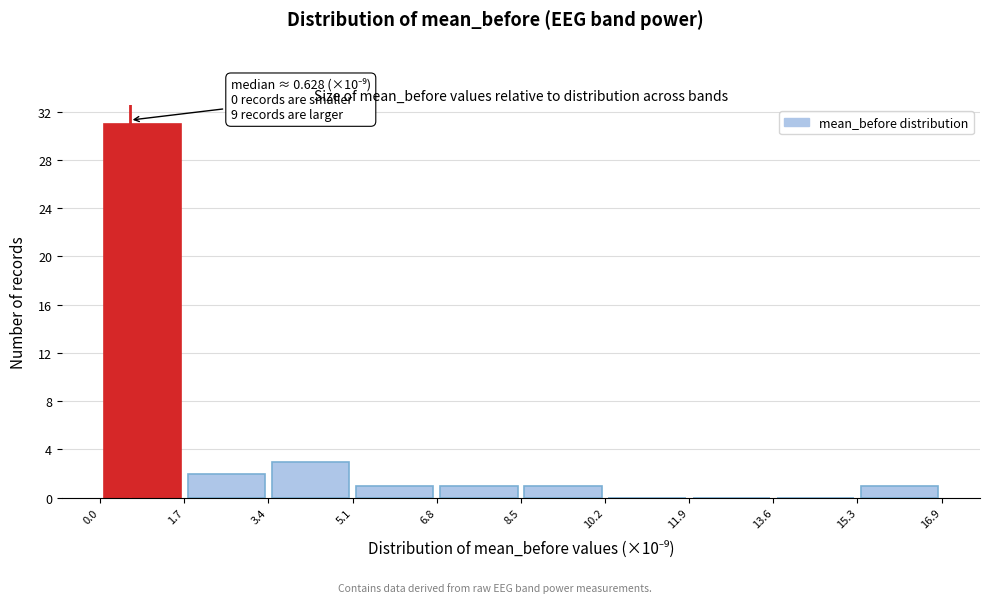

Over which range of the x-axis is the bar tallest?

0.0 to 1.7